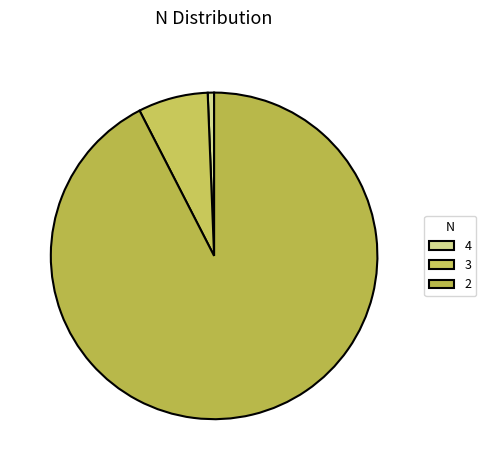

Count the number of slices in the pie.

3